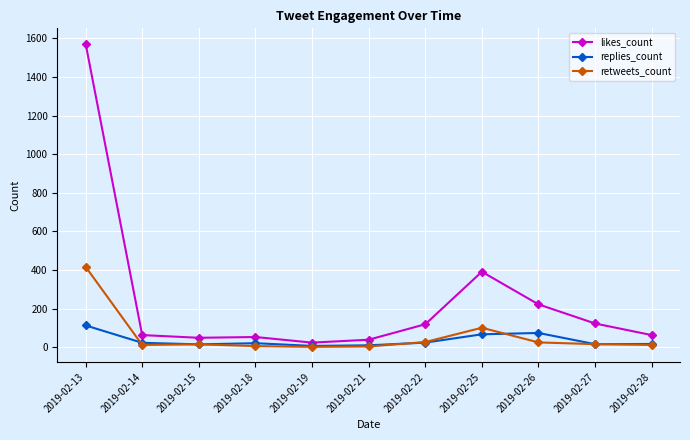

Which series has the largest total across all categories?

likes_count